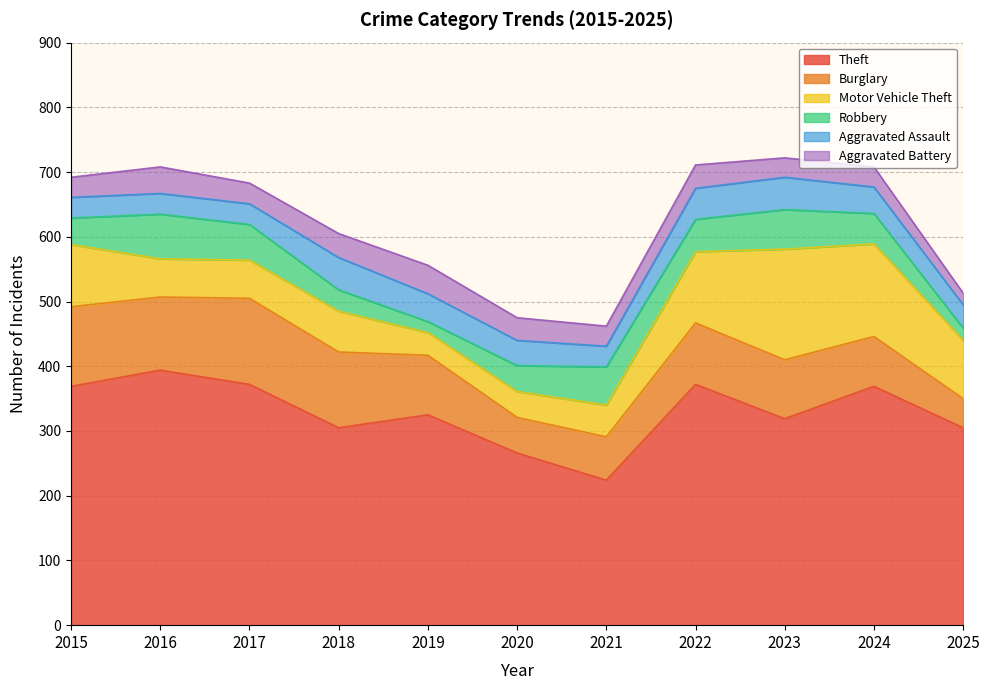

At which category does Burglary reach its first local peak?

2017